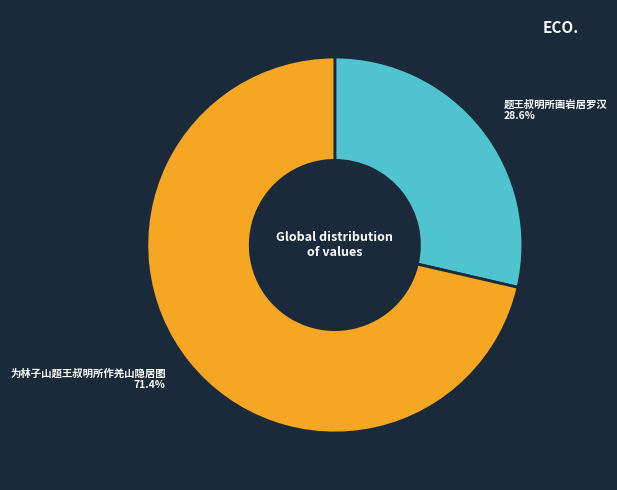

To the nearest percent, what percentage of the pie is 为林子山题王叔明所作羌山隐居图?

71%